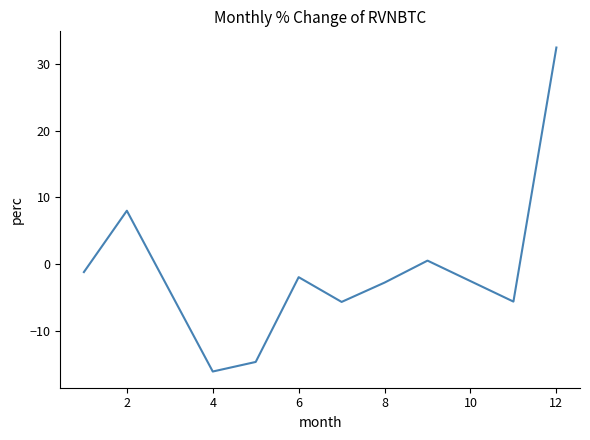

What is the minimum value shown in the chart?

-16.1